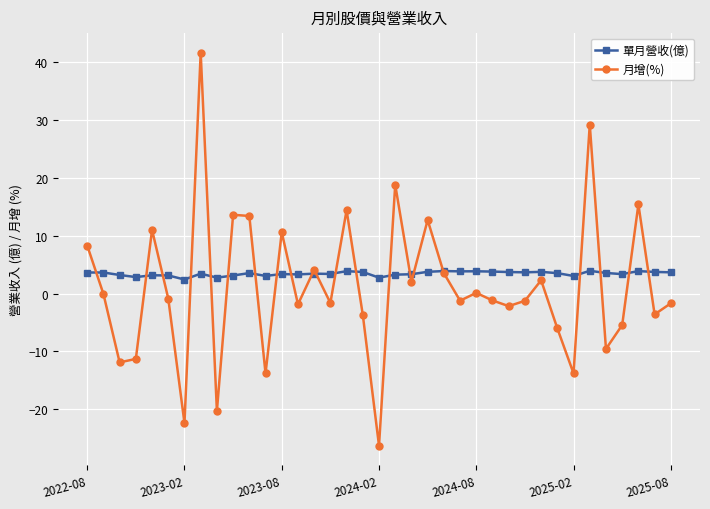

Which series has the largest range (max minus min)?

月增(%)